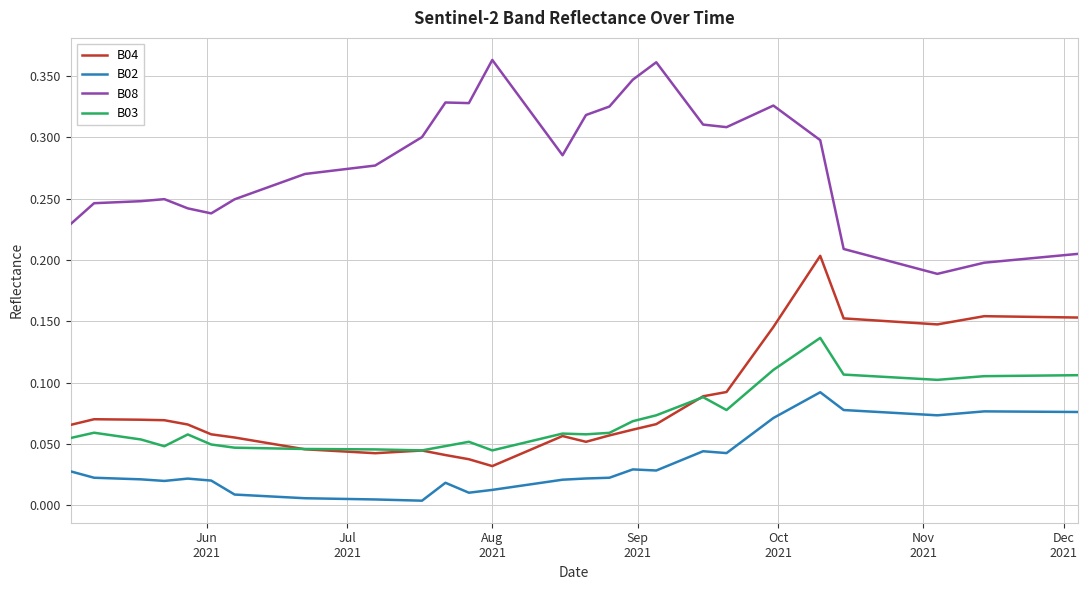

At how many categories does at least one series exceed 0?

40